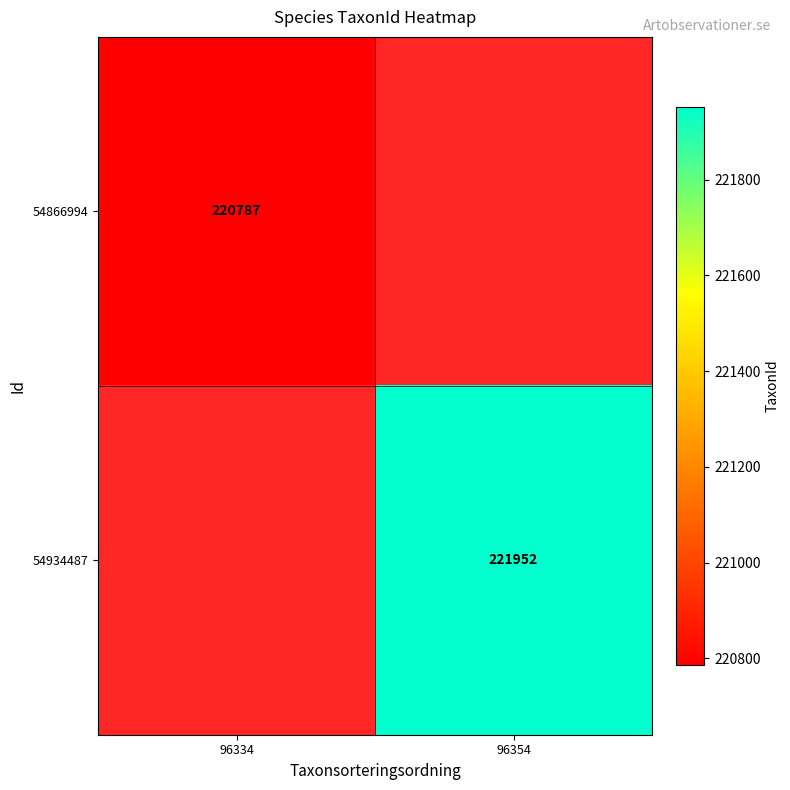

True or false: 54934487 has a value of 69037.5 at 96354.

False